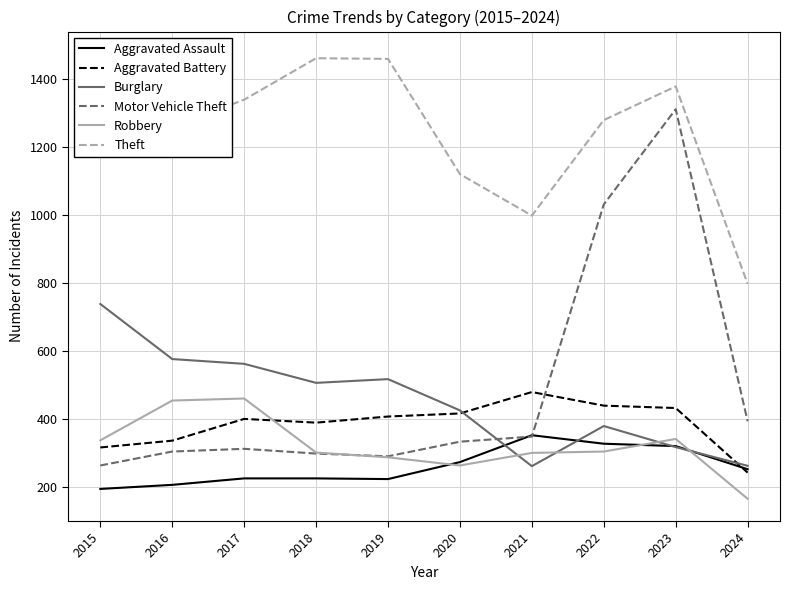

Rank the series by their maximum value, from lowest to highest.

Aggravated Assault, Robbery, Aggravated Battery, Burglary, Motor Vehicle Theft, Theft